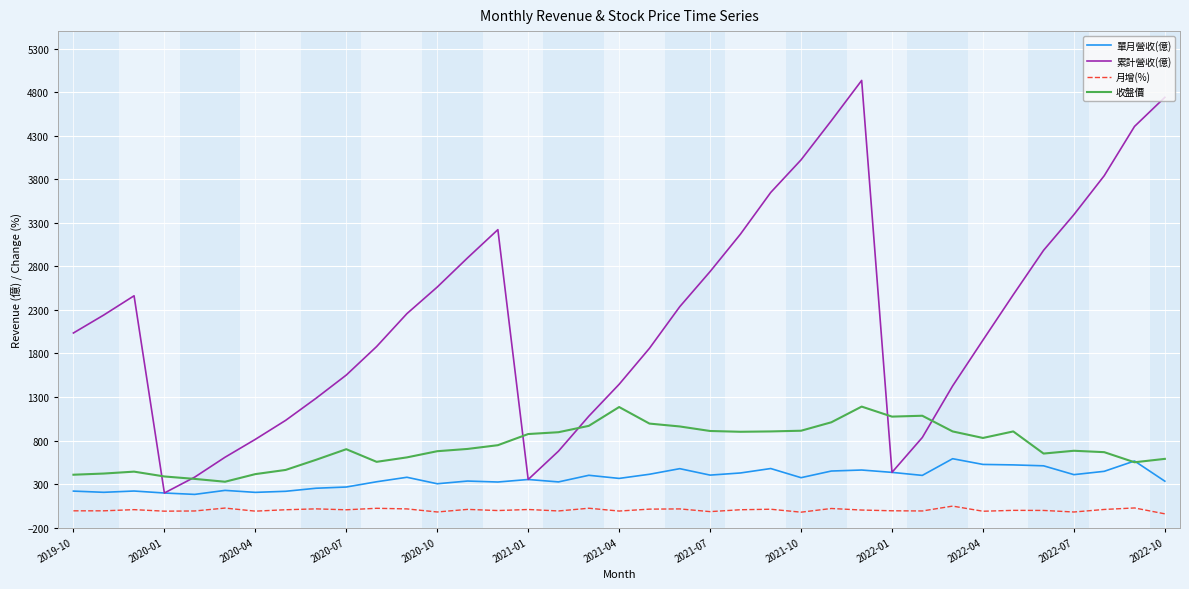

What is the maximum value shown in the chart?

4934.0